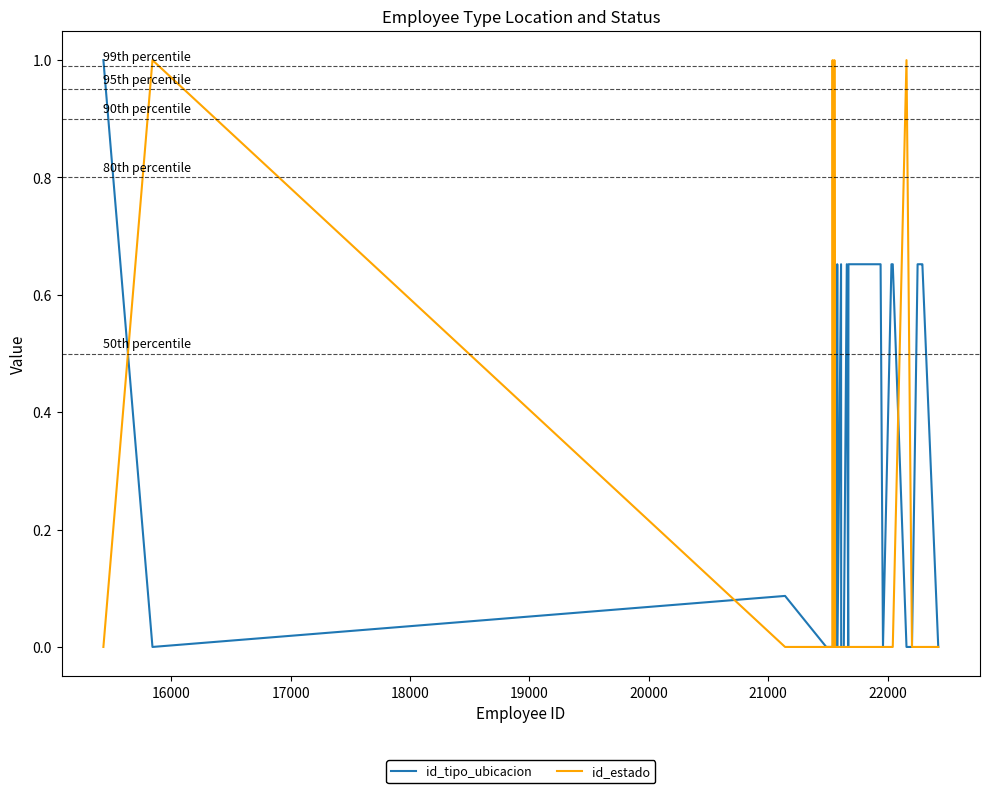

Rank the series by their average value, from highest to lowest.

id_tipo_ubicacion, id_estado